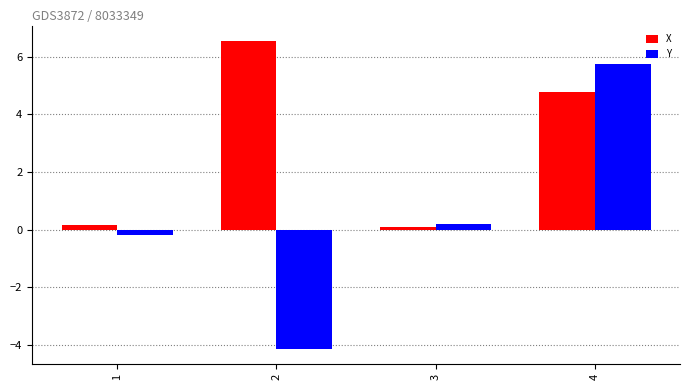

What is the average value of the Y series?

0.4